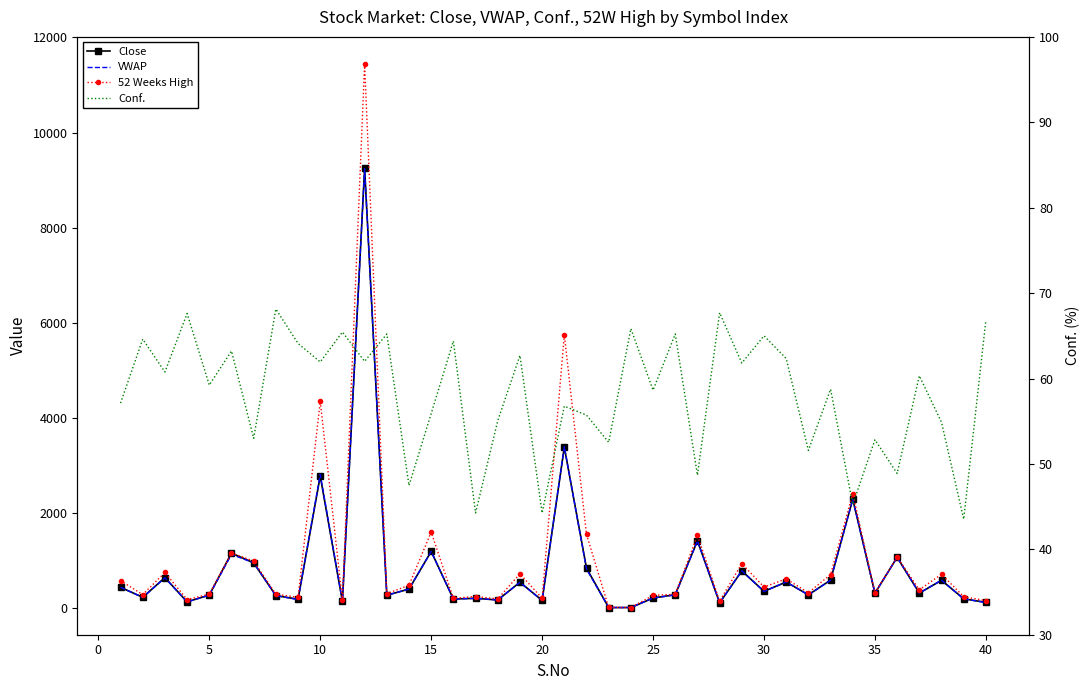

True or false: VWAP and Conf. cross at least once.

True